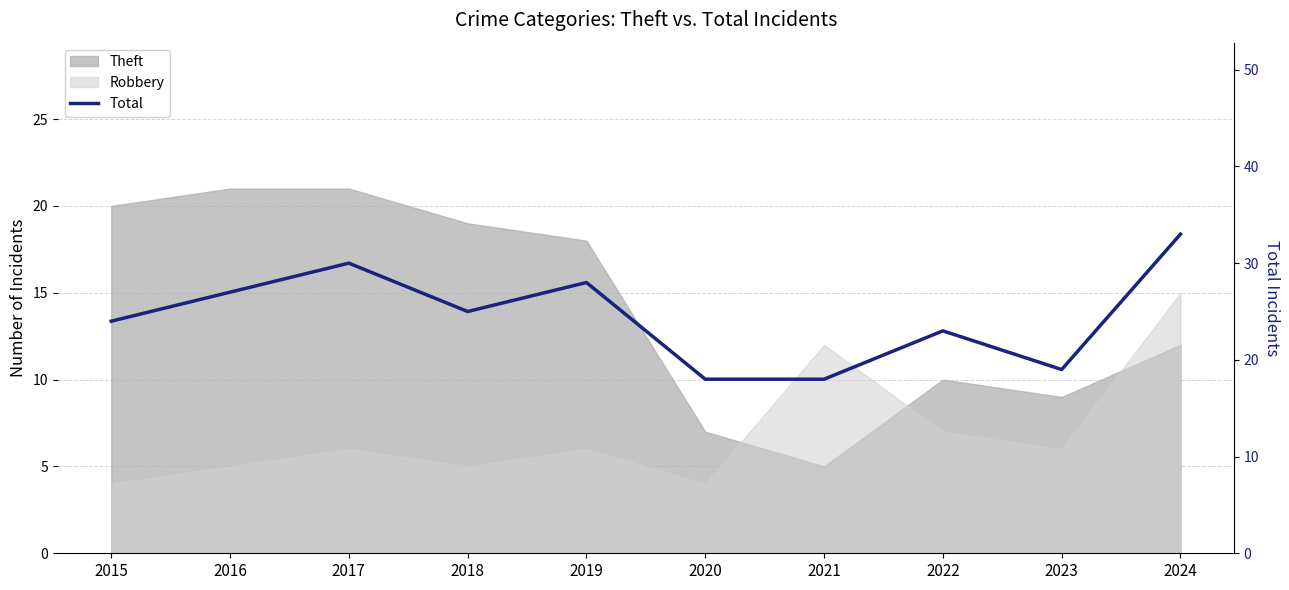

What is the difference between the second highest and second lowest values?

12